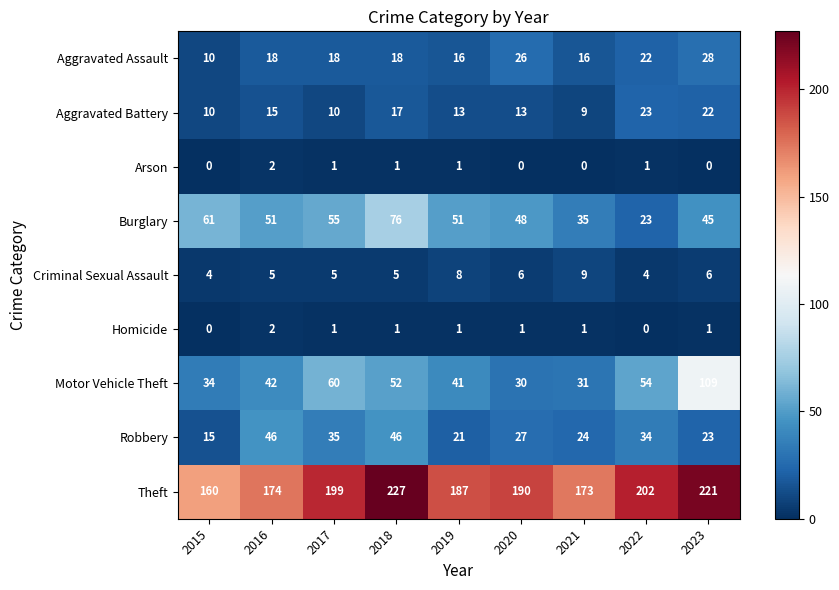

Is the value of Aggravated Assault at 2020 greater than the value of Criminal Sexual Assault at 2023?

Yes